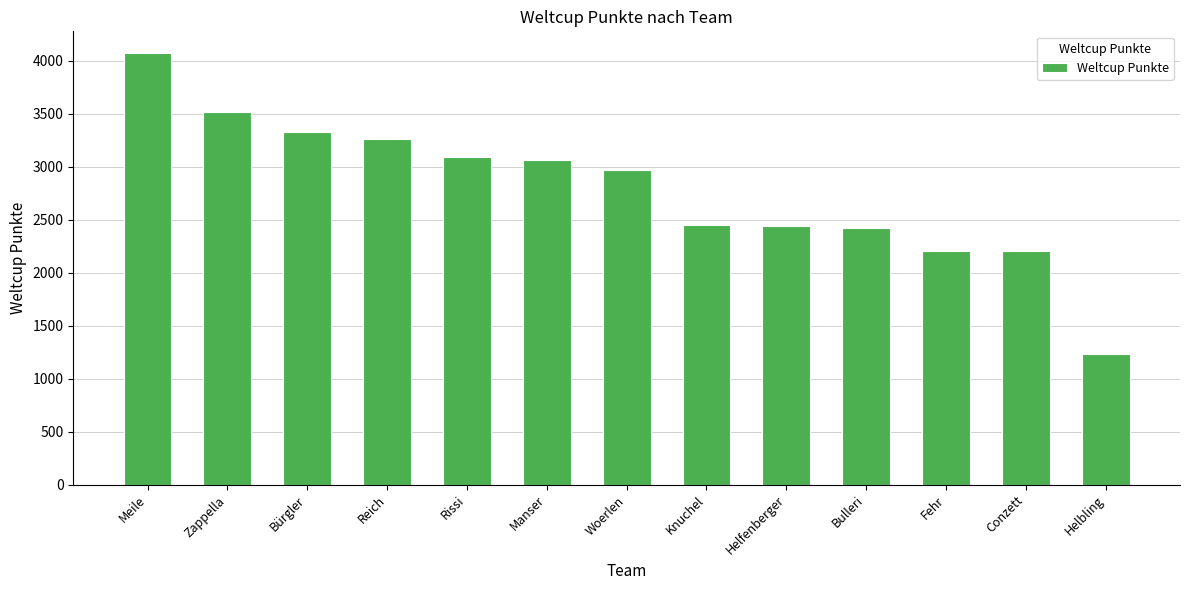

Which category has the lowest value across all series?

Helbling